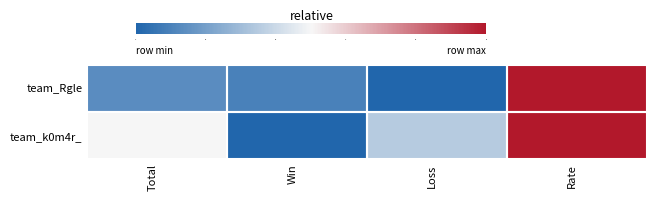

Which has a higher value, Win or Total?

Total